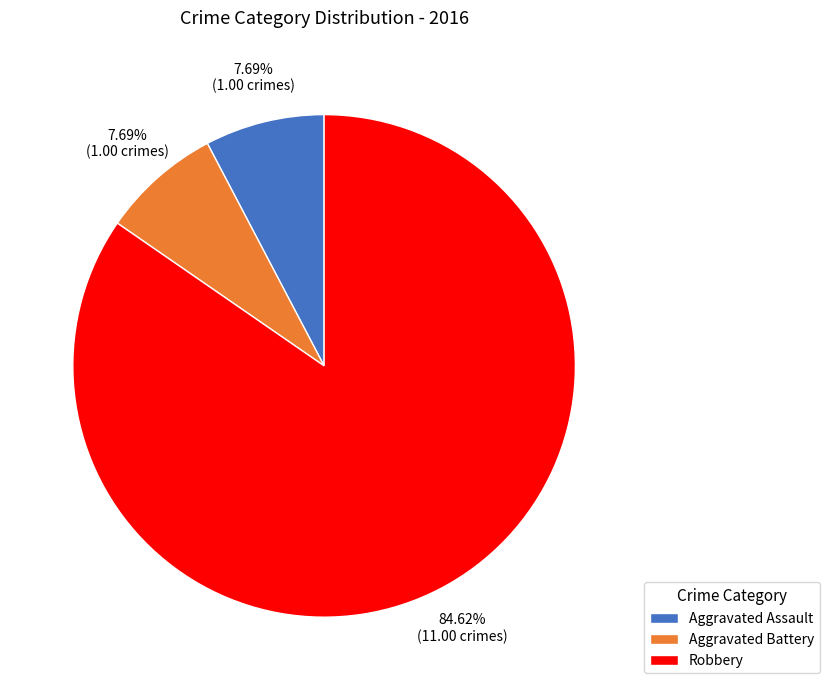

Do Aggravated Assault and Robbery together represent more than half of the pie?

Yes